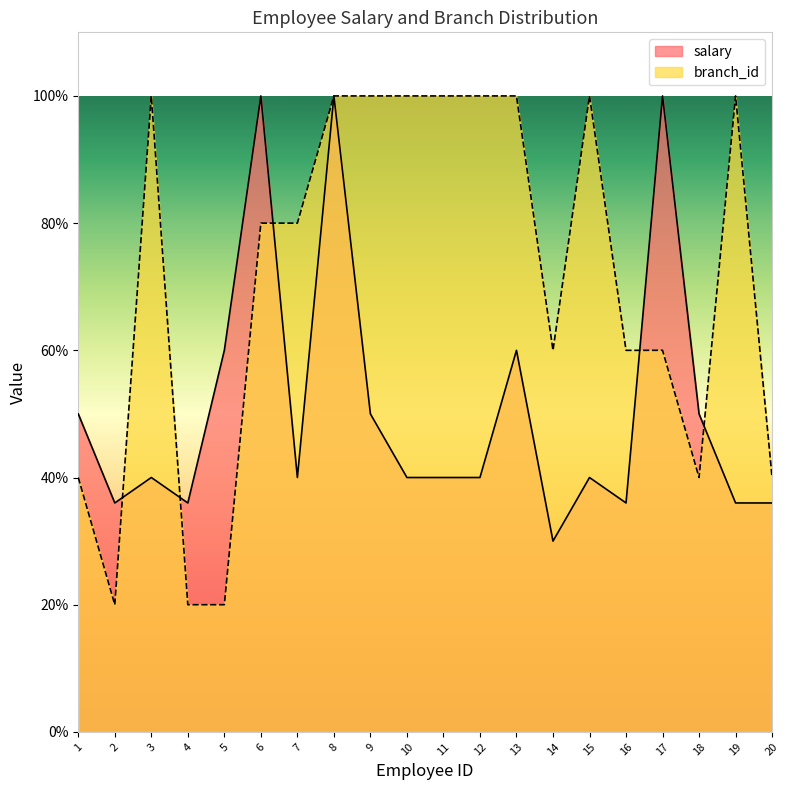

Reading left to right, list all the values displayed in this chart.

salary: 1=50	2=36	3=40	4=36	5=60	6=100	7=40	8=100	9=50	10=40	11=40	12=40	13=60	14=30	15=40	16=36	17=100	18=50	19=36	20=36
branch_id: 1=40	2=20	3=100	4=20	5=20	6=80	7=80	8=100	9=100	10=100	11=100	12=100	13=100	14=60	15=100	16=60	17=60	18=40	19=100	20=40